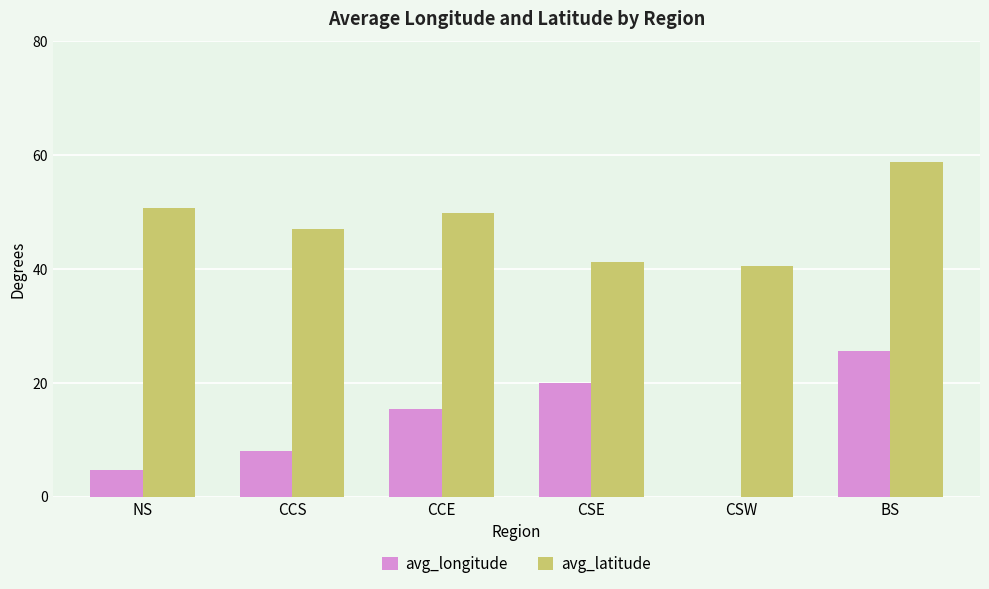

At which category is the sum across all series the highest?

BS